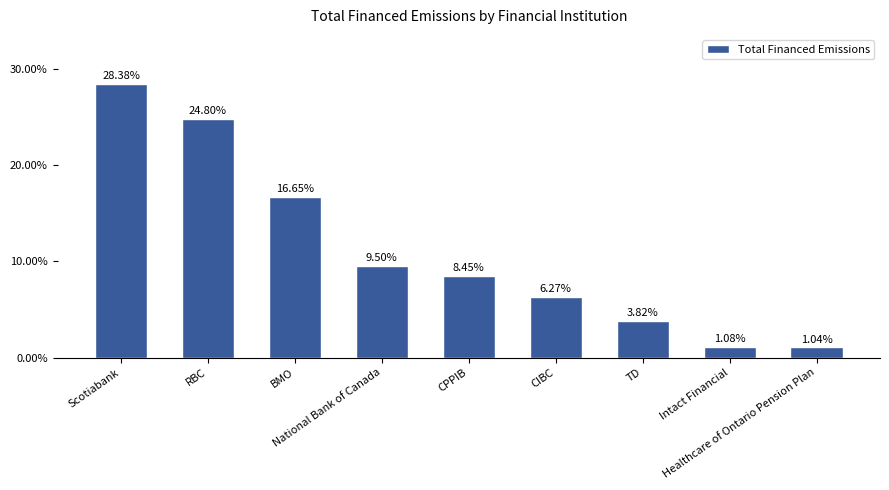

What is the difference between the maximum and minimum values?

27.3